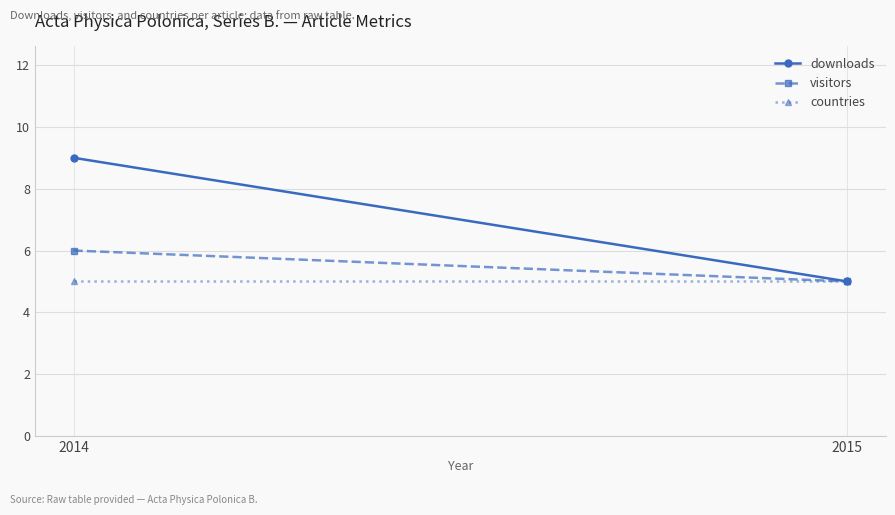

Which label corresponds to the smallest value in the chart?

2015